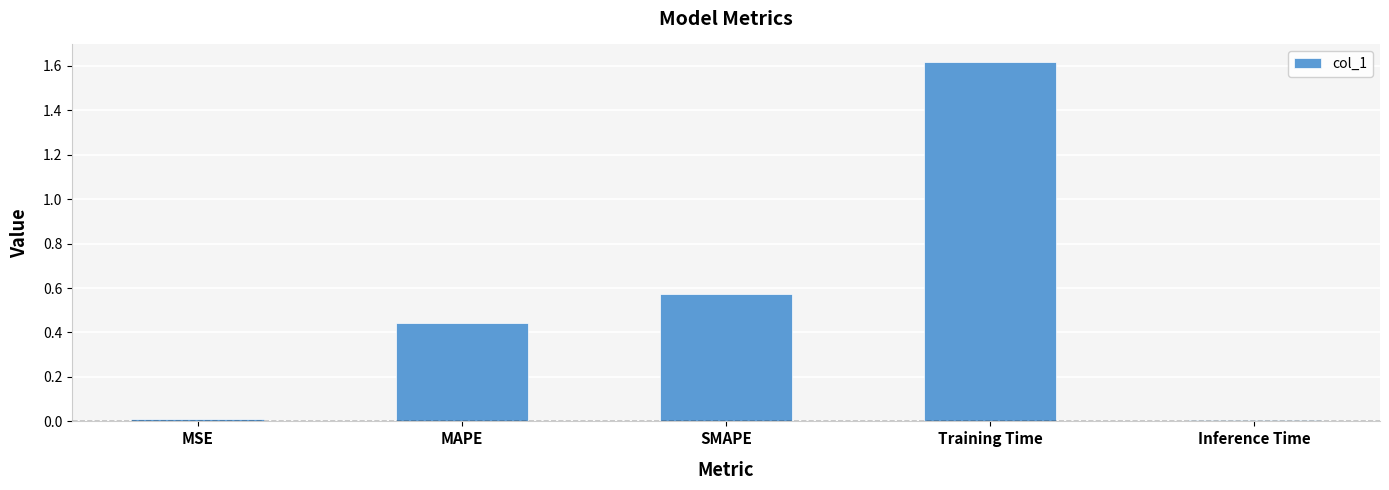

Which label corresponds to the largest value in the chart?

Training Time